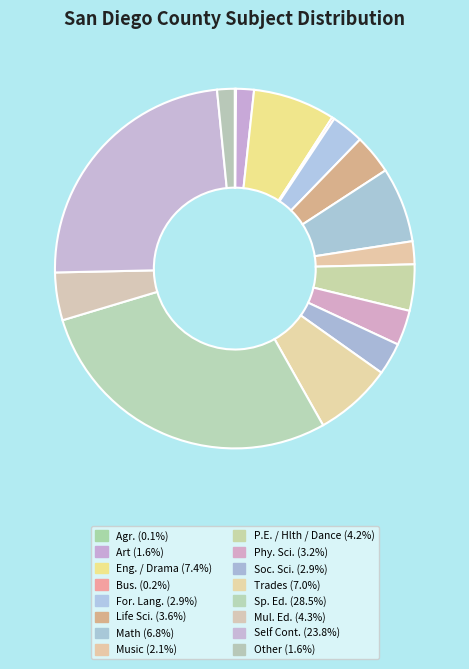

Do Self Cont. and Life Sci. together represent more than half of the pie?

No